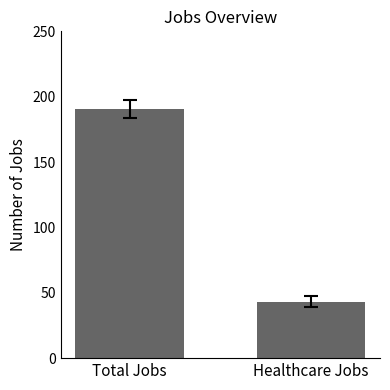

Is it true that JobsHealthcare equals 81 at 2015?

False